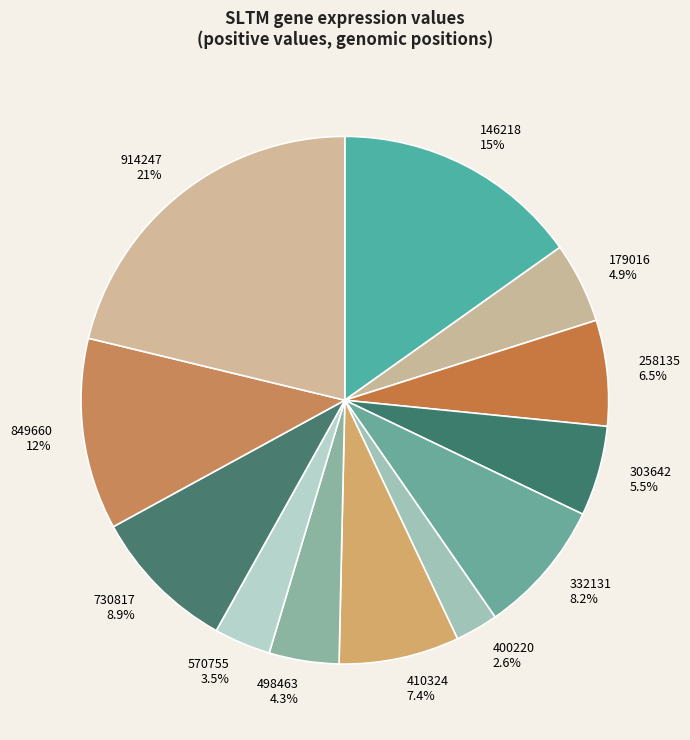

Do 258135 6.5% and 332131 8.2% together represent more than half of the pie?

No